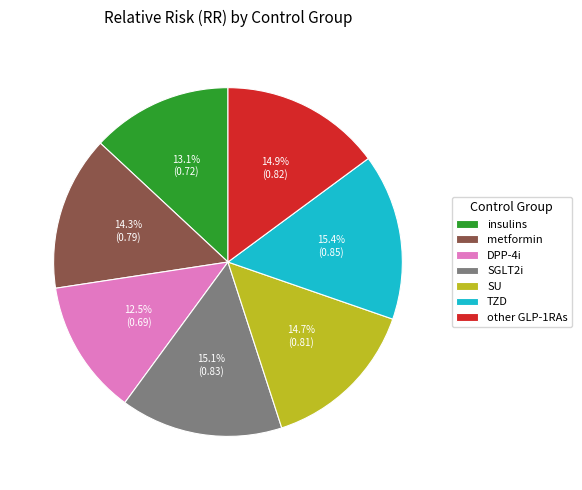

How much of the chart is everything except metformin?

85.7%